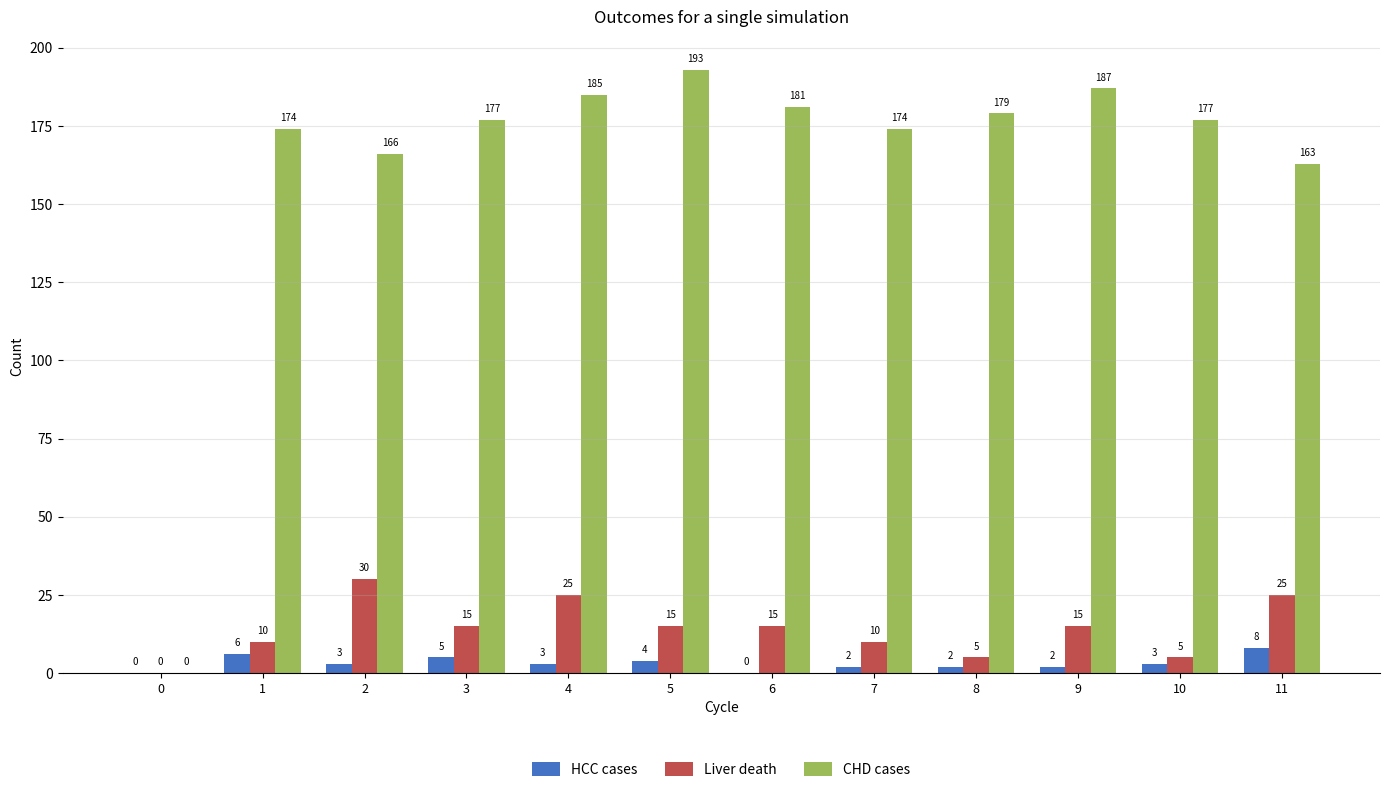

Between 1 and 5, which series saw the biggest shift?

CHD cases